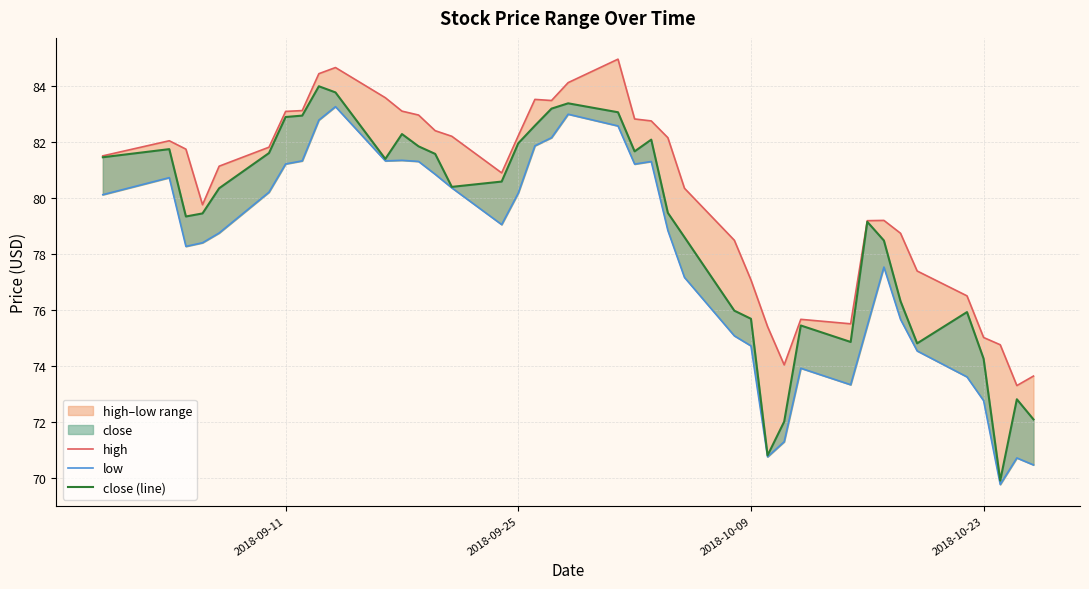

True or false: low has a value of 80.2 at 2018-09-25.

True